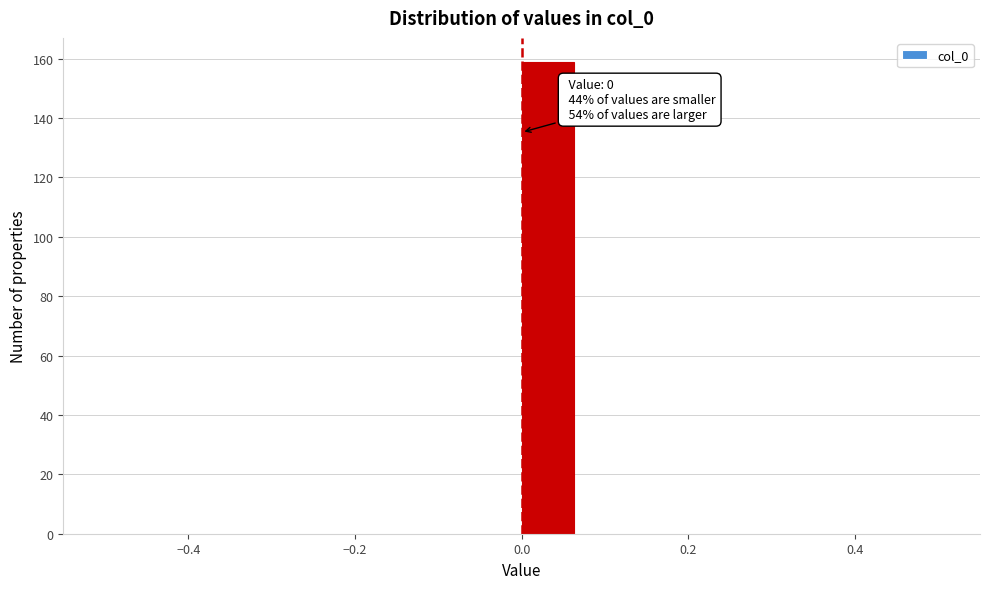

Read against the x-axis, roughly where is the centre of the tallest bar?

0.04